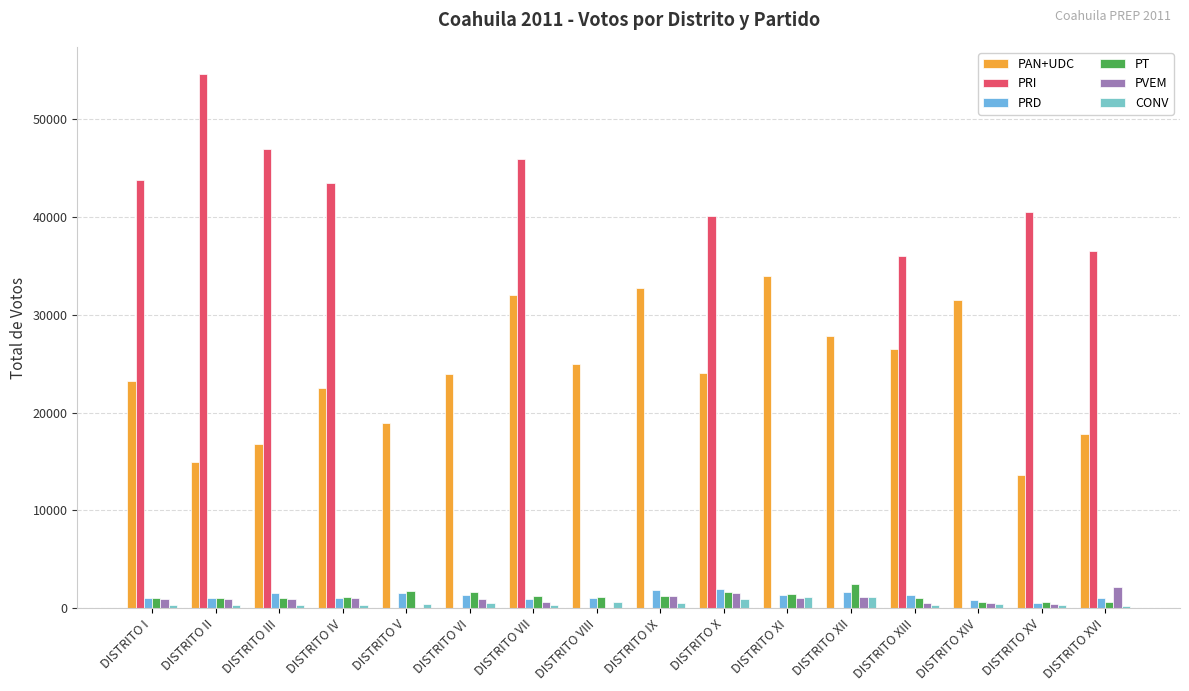

What position from the left is DISTRITO XII?

12